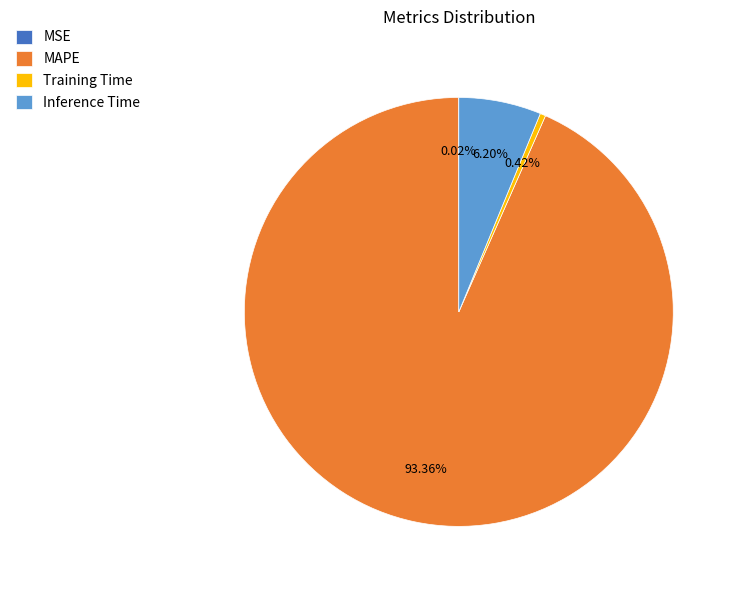

Is the sum of MAPE and Training Time greater than half?

Yes